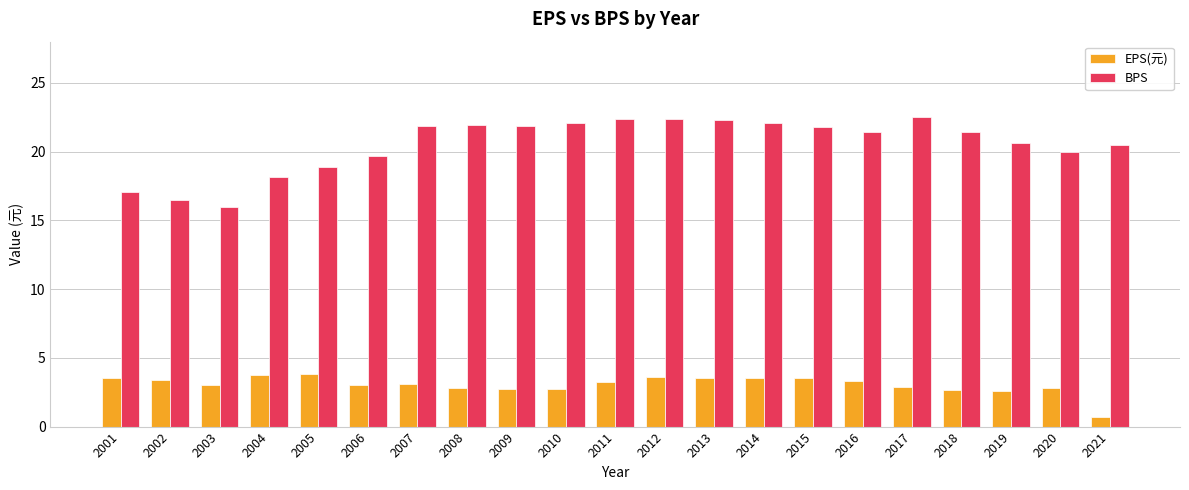

What is the approximate value of BPS at 2007?

21.9